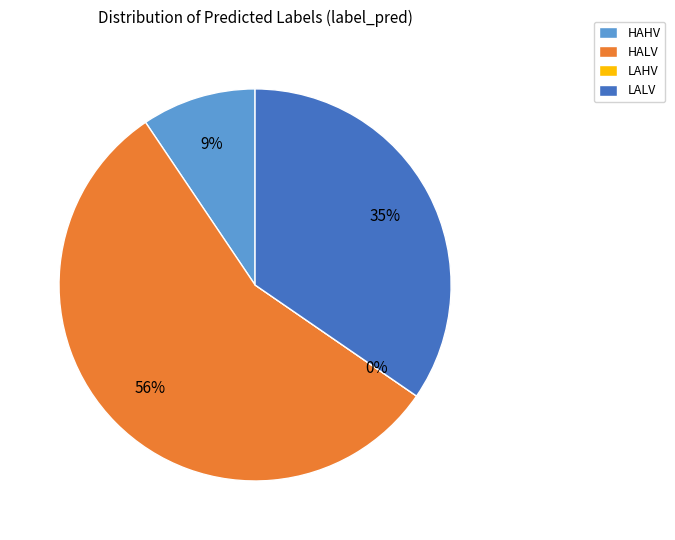

Which category has the biggest portion of the pie?

HALV